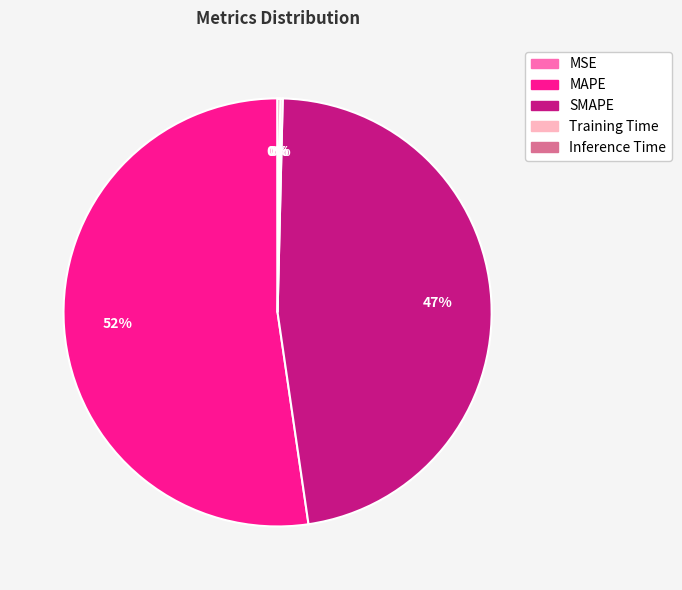

Which category has the biggest portion of the pie?

MAPE